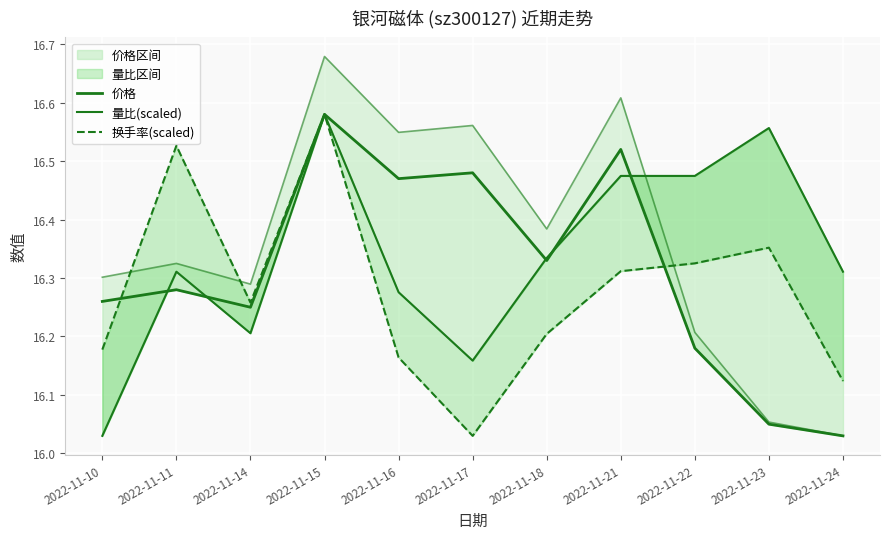

Which series has the largest total across all categories?

量比(scaled)